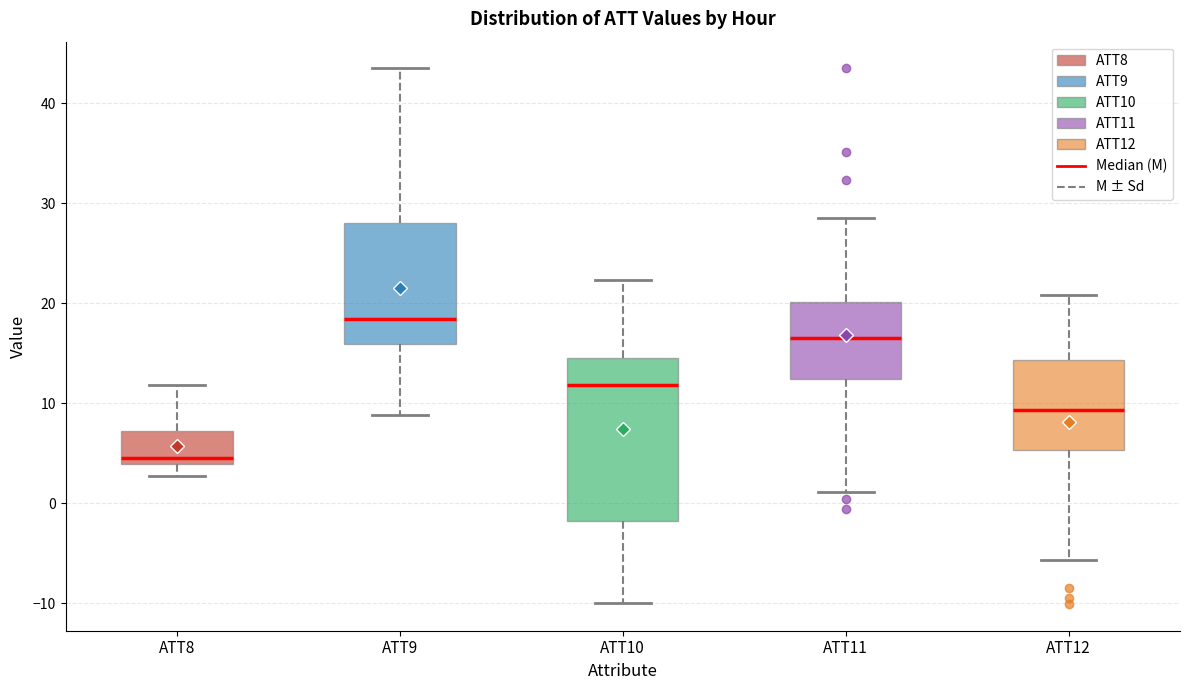

Reading left to right, transcribe this box plot: for each box, give where its median line is, the range the box spans, and where its two whiskers end, as read against the y-axis. The values are not printed on the chart, so give them approximately, as read against the axis.

ATT8: median 5, box 4 to 7, whiskers 3 to 12
ATT9: median 18, box 16 to 28, whiskers 9 to 43
ATT10: median 12, box -2 to 14, whiskers -10 to 22
ATT11: median 17, box 12 to 20, whiskers 1 to 29
ATT12: median 9, box 5 to 14, whiskers -6 to 21